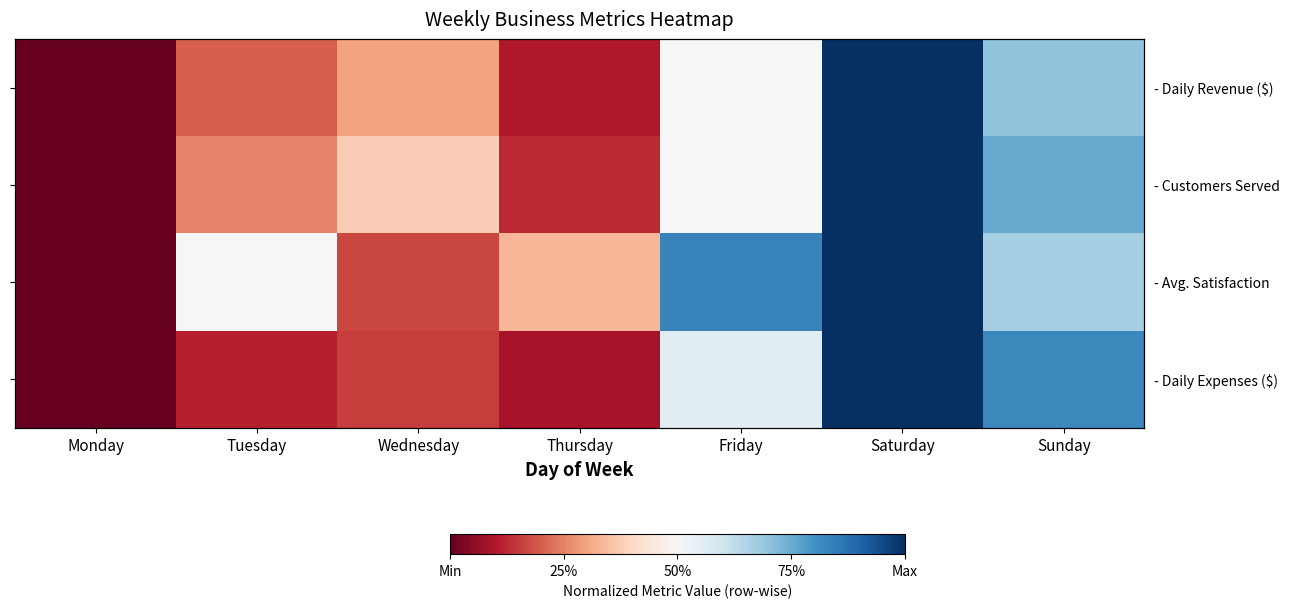

The value of - Customers Served at Thursday is 0.1. True or false?

True